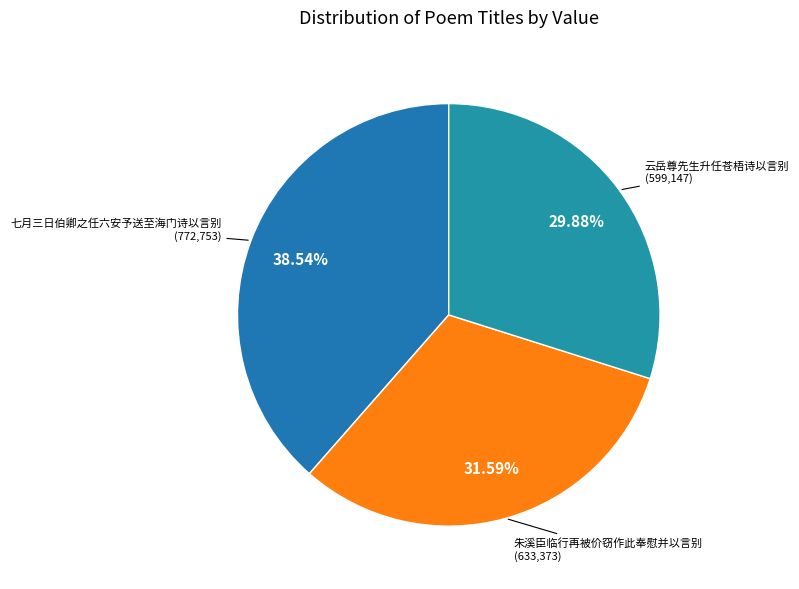

How many slices are in this pie chart?

3